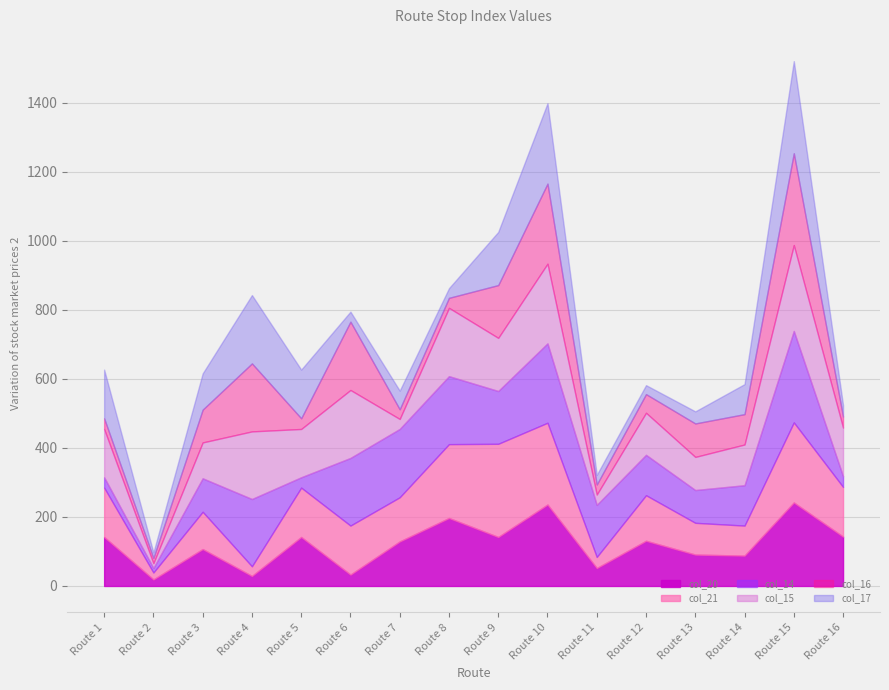

True or false: col_20 has more than 0 interior local peaks.

True